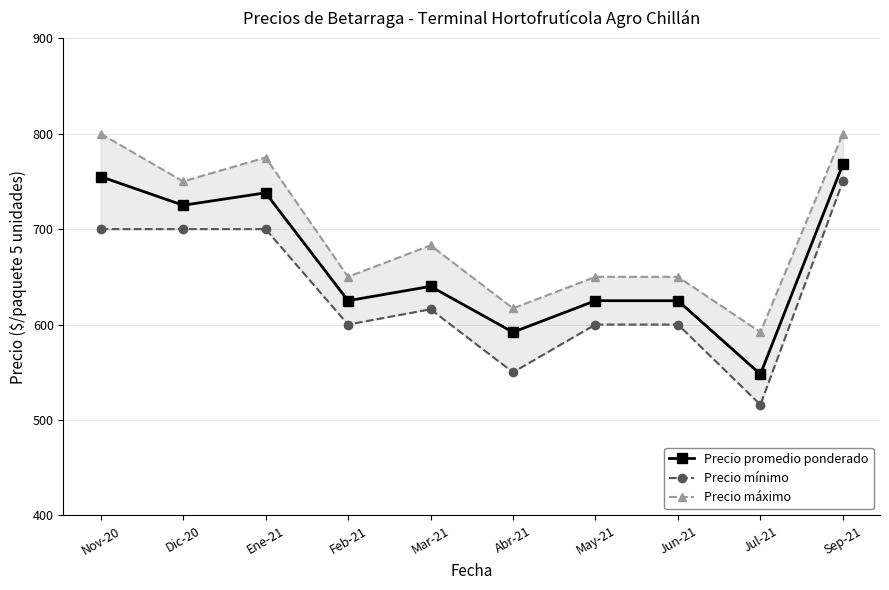

True or false: Precio promedio ponderado and Precio máximo intersect in this chart.

False